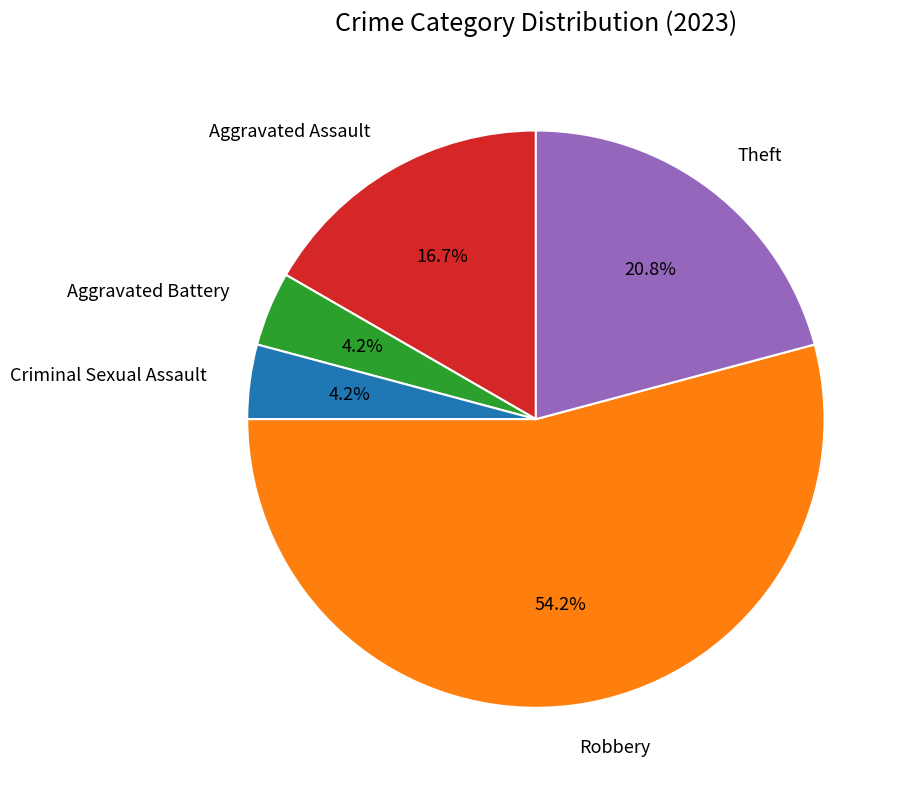

What is the total percentage of Theft and Aggravated Assault?

37.5%